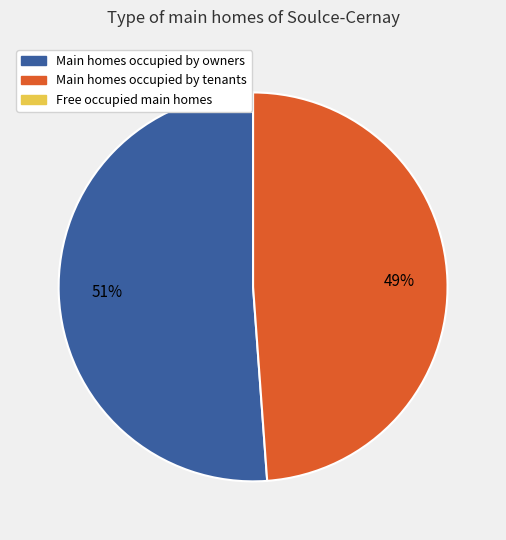

To the nearest percent, what is the difference between the largest and smallest slice percentages?

2%